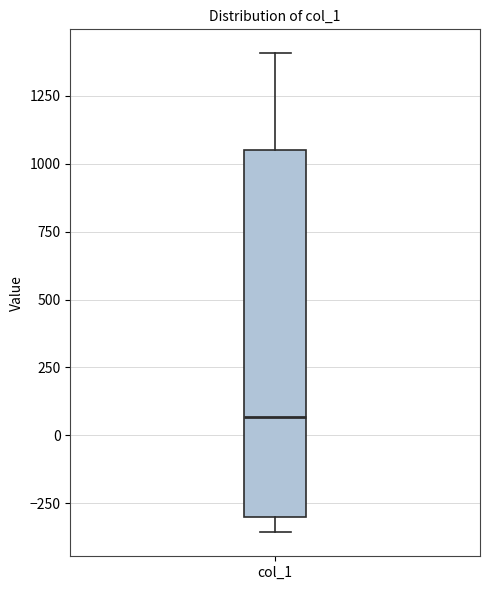

Where is the upper edge of the box for col_1 on the y-axis? The values are not printed on the chart, so give them approximately, as read against the axis.

1050